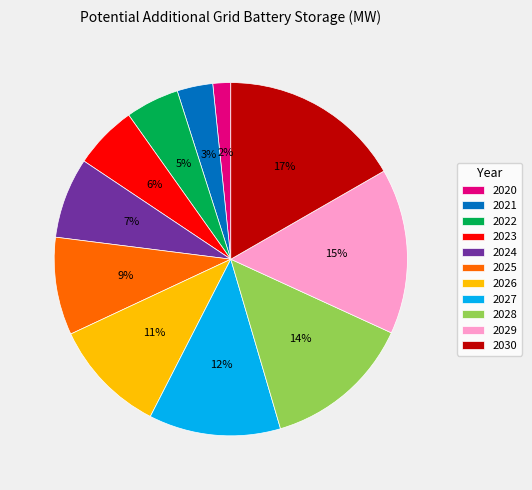

The 2030 slice represents 17% of the pie. True or false?

True